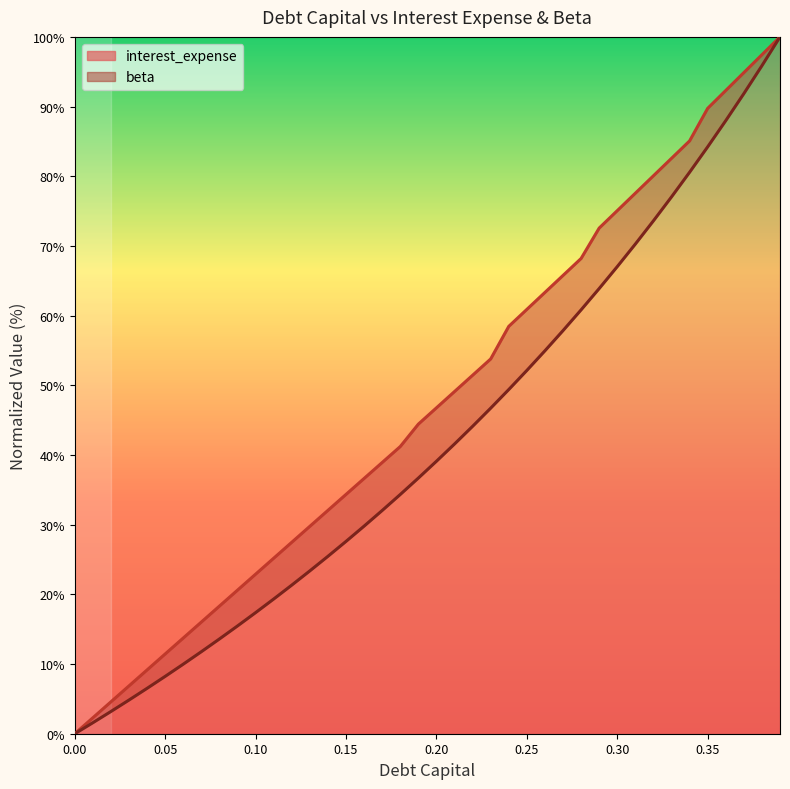

What is the total value across all series at 0.23?

100.5